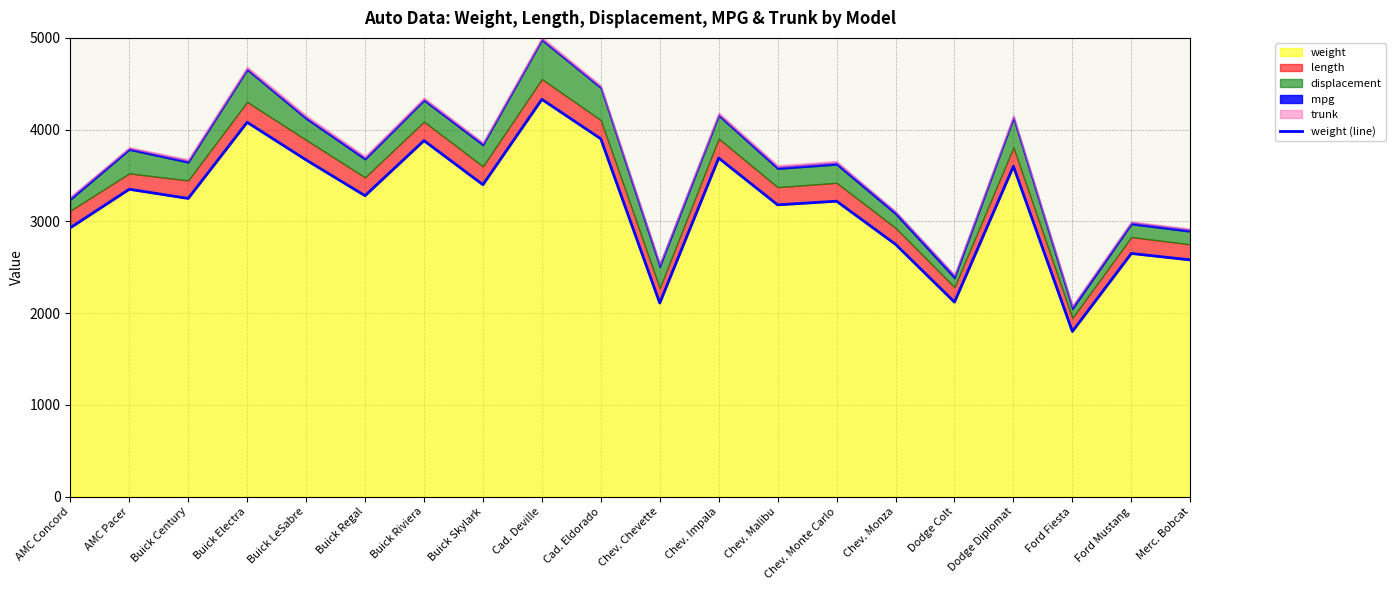

List the labels in order of value, largest first.

Cad. Deville, Buick Electra, Cad. Eldorado, Buick Riviera, Chev. Impala, Buick LeSabre, Dodge Diplomat, Buick Skylark, AMC Pacer, Buick Regal, Buick Century, Chev. Monte Carlo, Chev. Malibu, AMC Concord, Chev. Monza, Ford Mustang, Merc. Bobcat, Dodge Colt, Chev. Chevette, Ford Fiesta